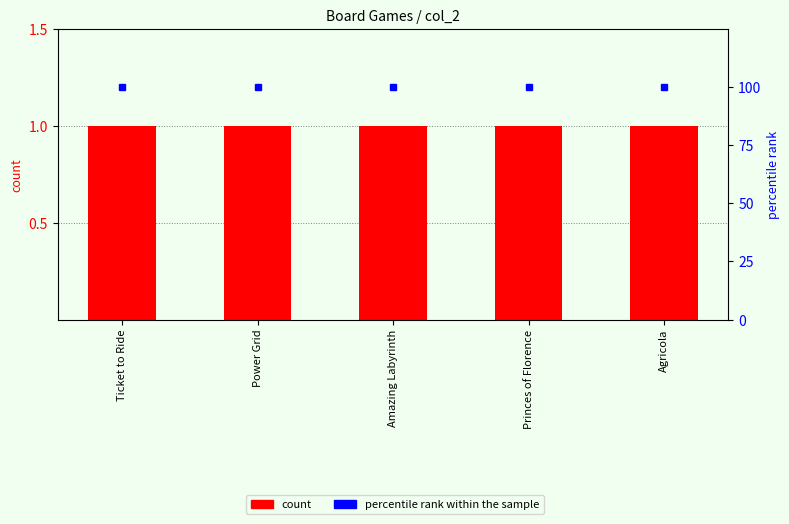

The value of count at Ticket to Ride is 1. True or false?

True